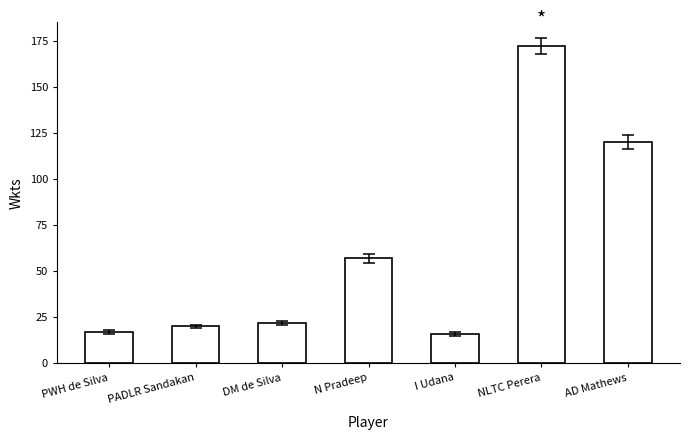

Reading left to right, what are all the values shown in this chart?

PWH de Silva=17	PADLR Sandakan=20	DM de Silva=22	N Pradeep=57	I Udana=16	NLTC Perera=172	AD Mathews=120